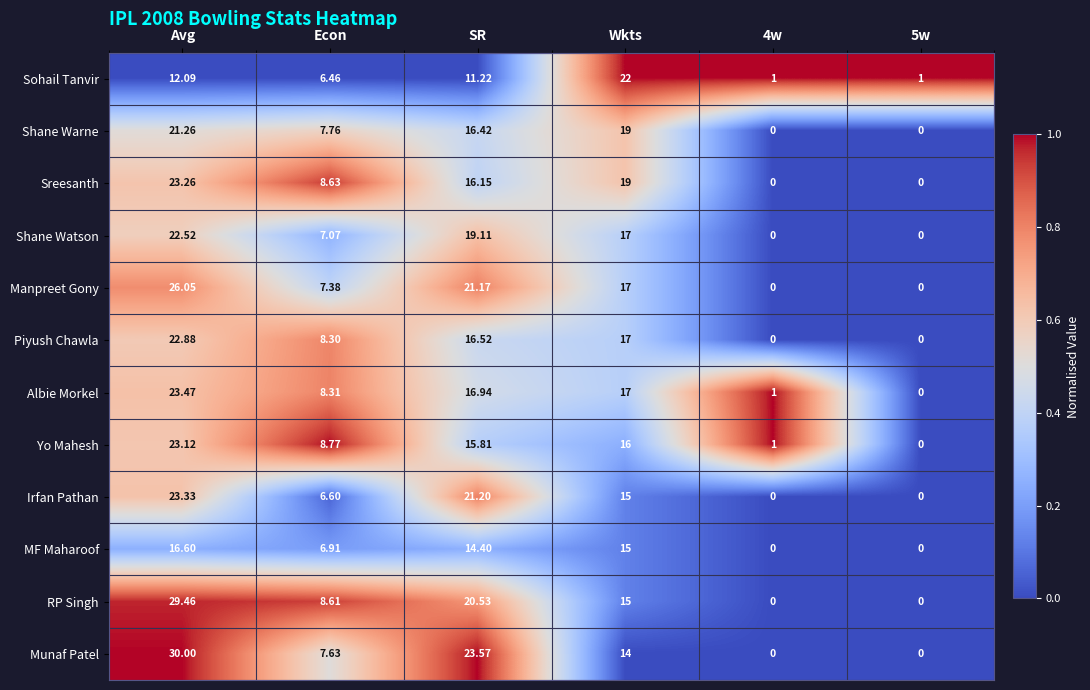

Is the value of Albie Morkel at Wkts greater than the value of RP Singh at Econ?

Yes